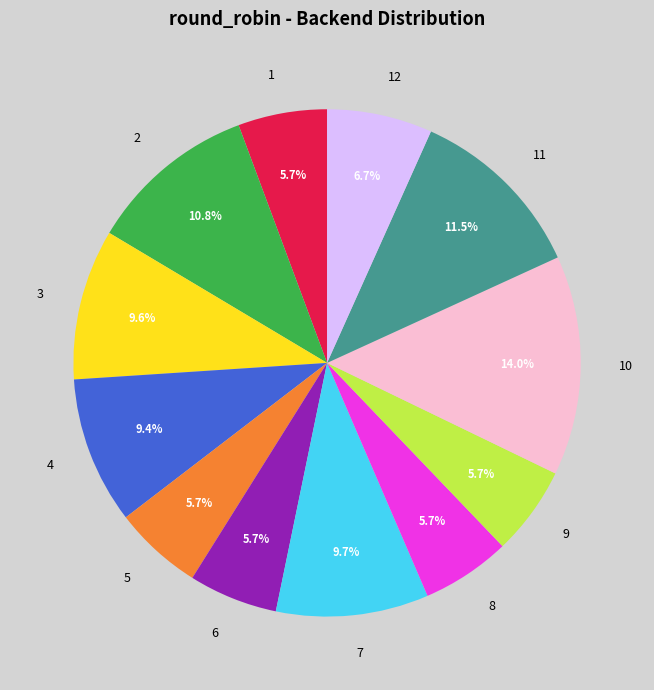

Combined, what portion of the pie is 12 and 9?

12.4%